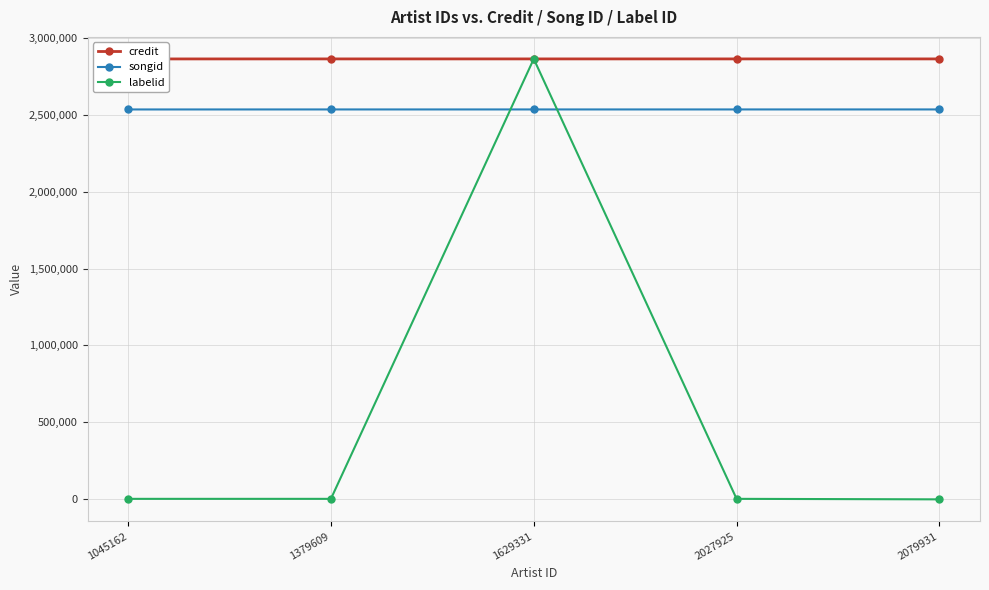

True or false: credit and songid intersect in this chart.

False